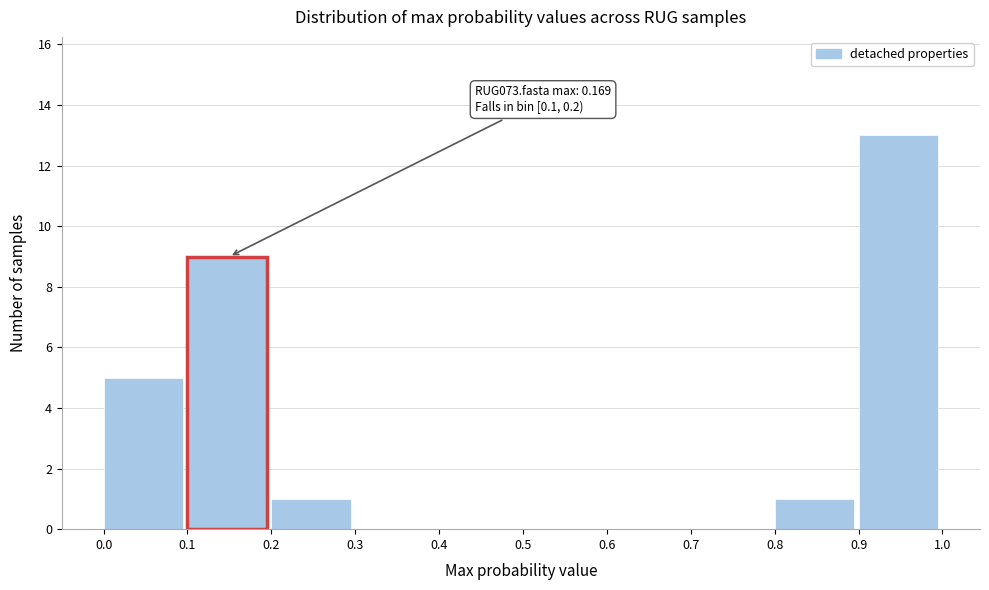

Over which range of the x-axis is the bar tallest?

0.9 to 1.0